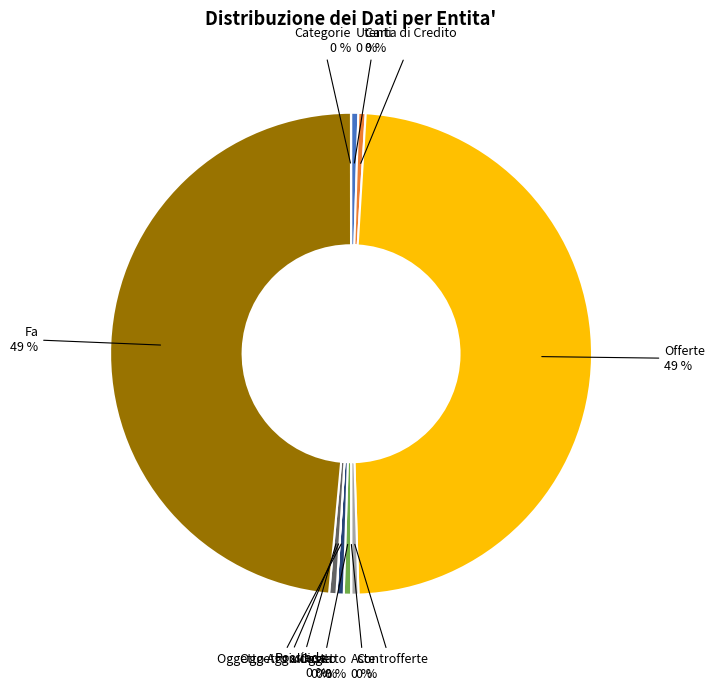

Is there a majority slice in this chart?

No